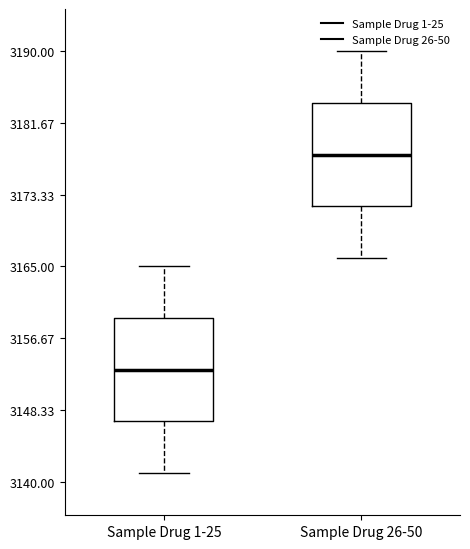

Where does the lower whisker of the box for Sample Drug 1-25 end on the y-axis? The values are not printed on the chart, so give them approximately, as read against the axis.

3141